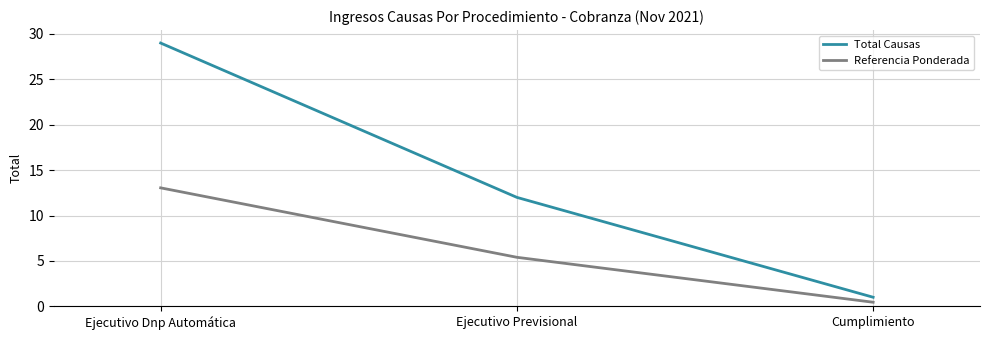

True or false: Total Causas has a value of 12.0 at Ejecutivo Previsional.

True